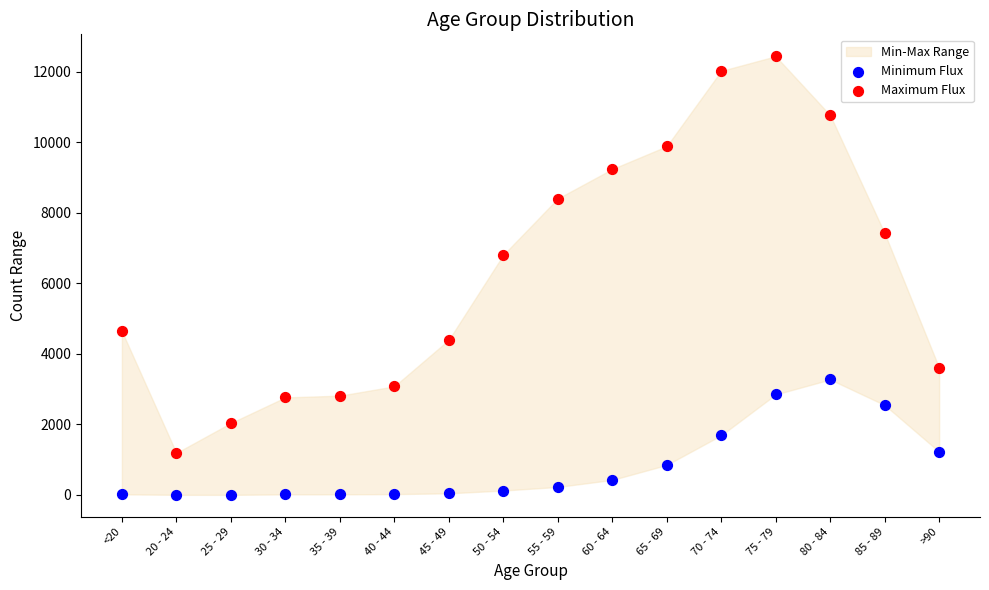

Which series reaches the minimum Y coordinate?

Minimum Flux